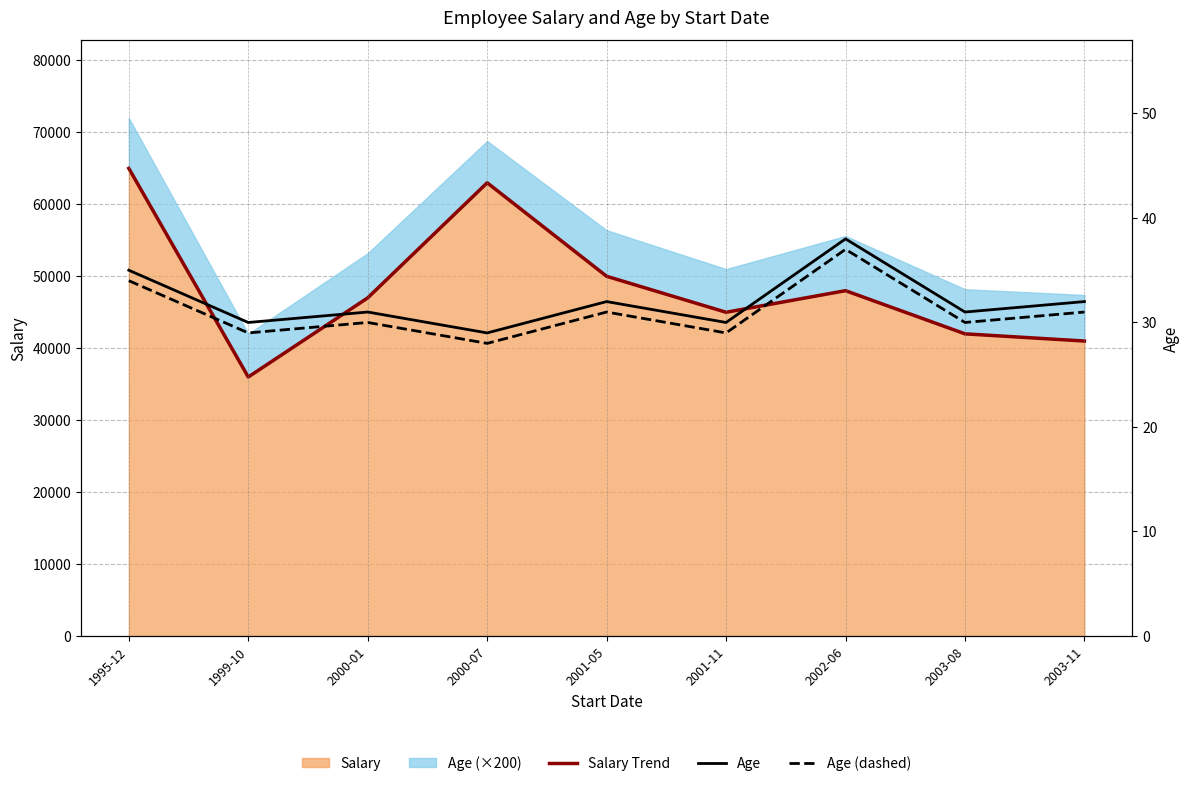

How many lines are shown in the chart?

3